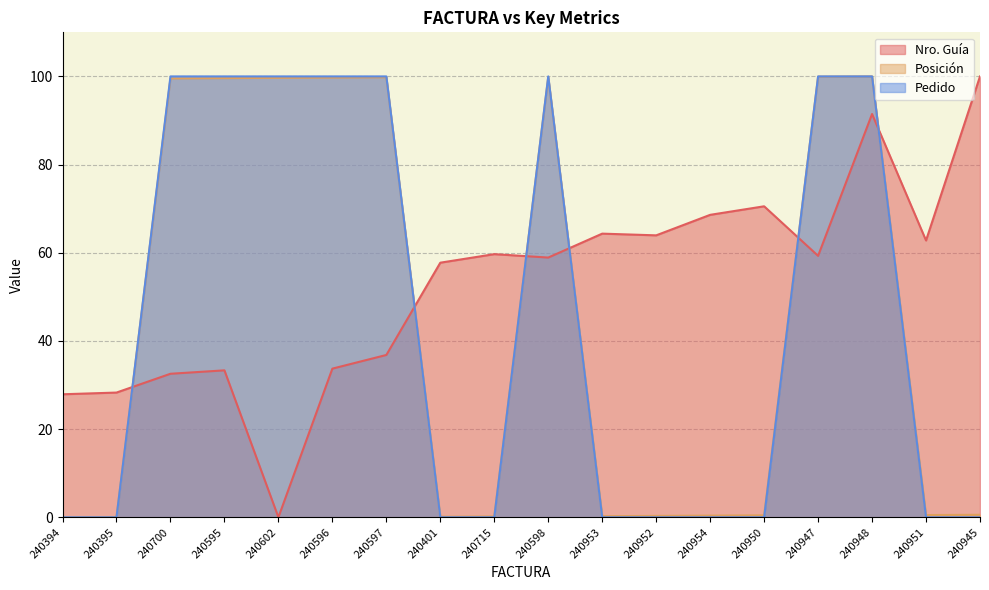

Is the value of Pedido at 240401 greater than the value of Nro. Guía at 240950?

No